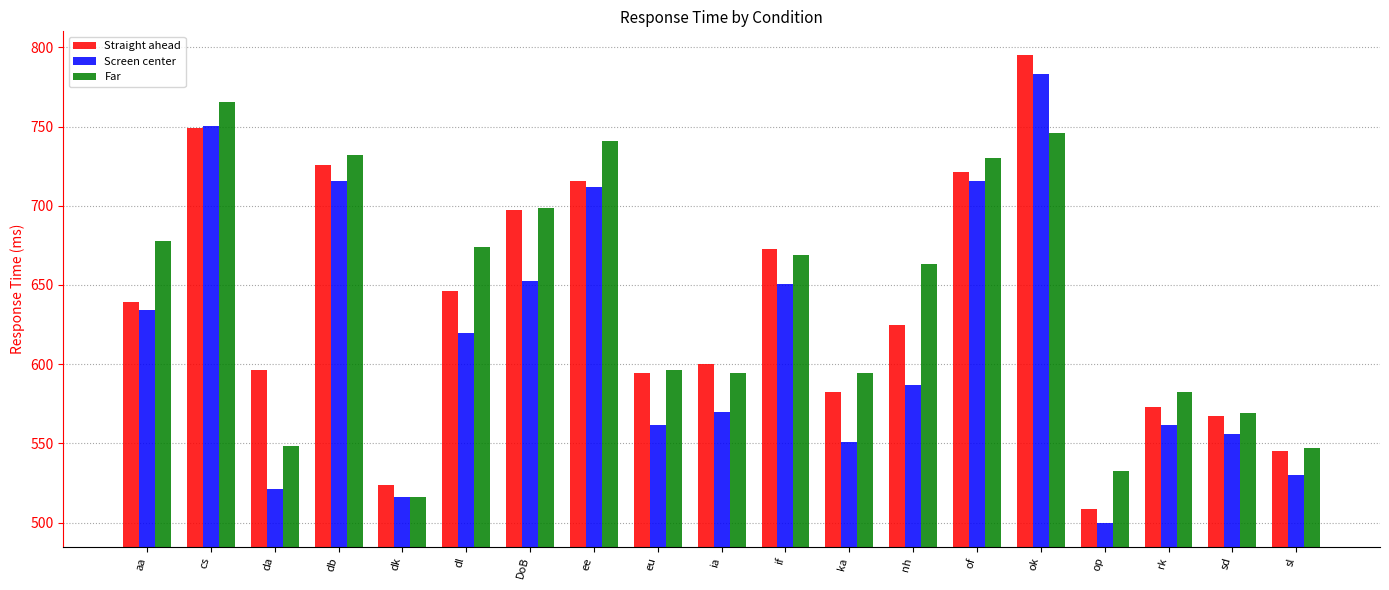

What is the average value of the Screen center series?

615.2